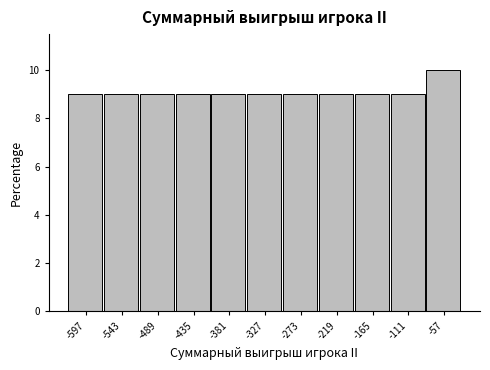

Reading right to left, transcribe all the data shown in this chart.

-57=10	-111=9	-165=9	-219=9	-273=9	-327=9	-381=9	-435=9	-489=9	-543=9	-597=9